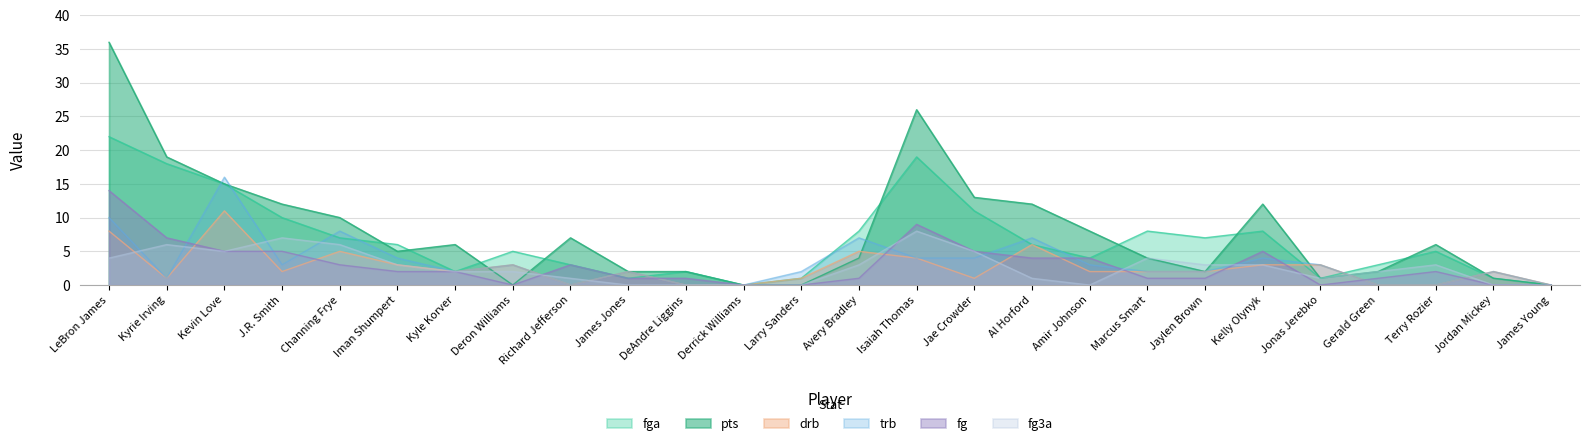

Which series has the largest range (max minus min)?

pts